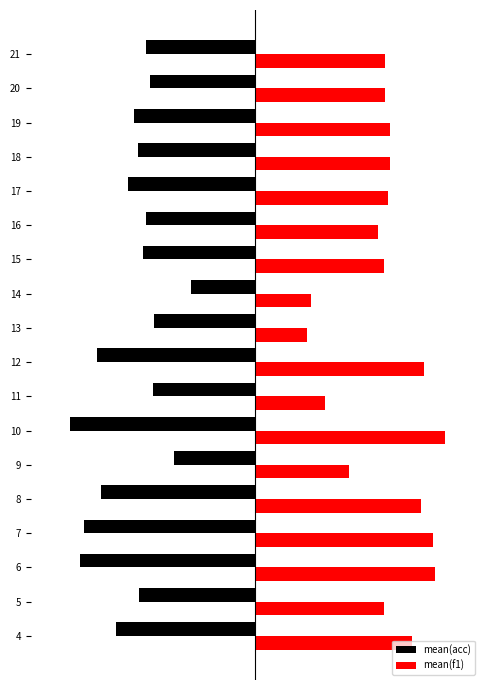

What are all the series names shown in the legend?

mean(acc), mean(f1)